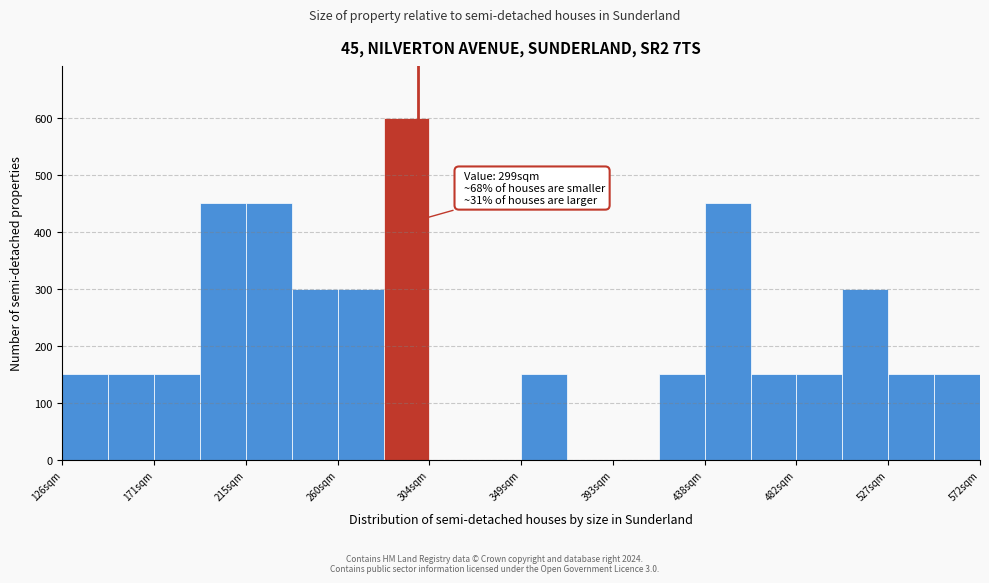

Over which range of the x-axis is the bar tallest?

280 to 305